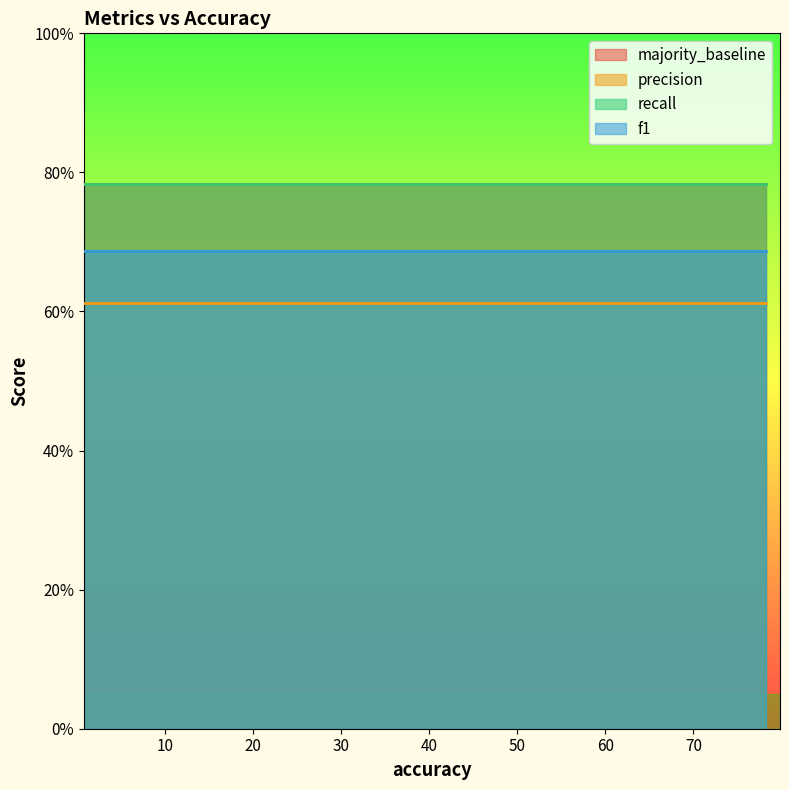

What is the maximum value shown in the chart?

0.8